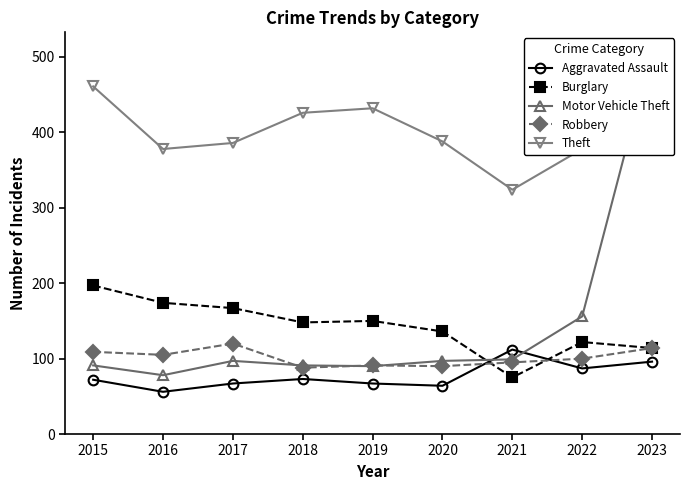

After their last crossing, which series has the higher values: Robbery or Burglary?

Burglary